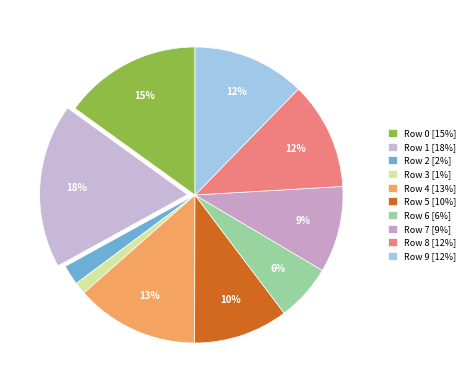

Between Row 6 and Row 8, which is larger?

Row 8